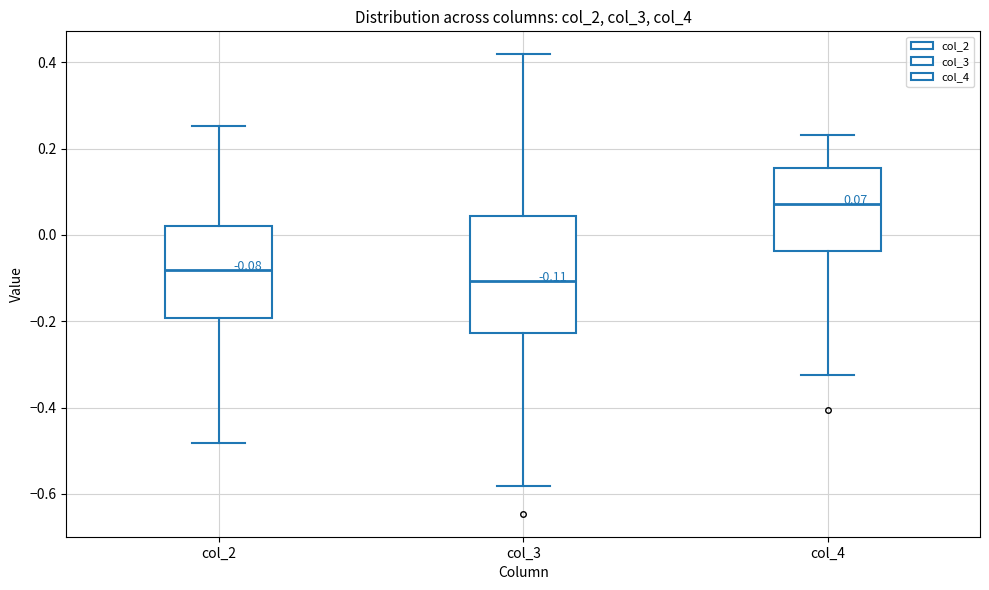

Which box has the lowest median line?

col_3